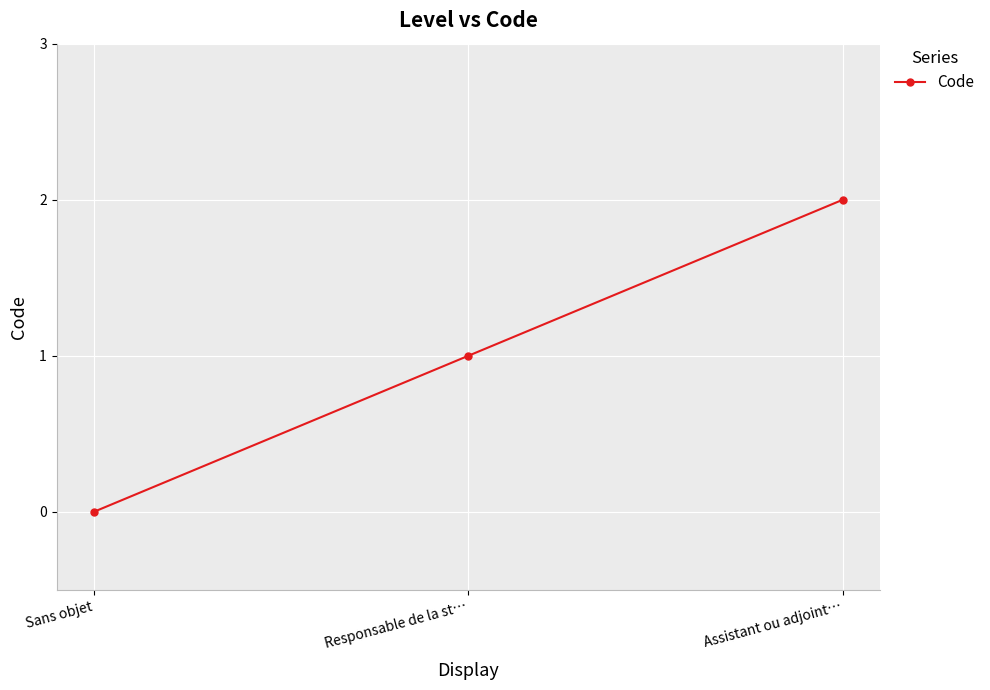

What is the difference between the maximum and minimum values?

2